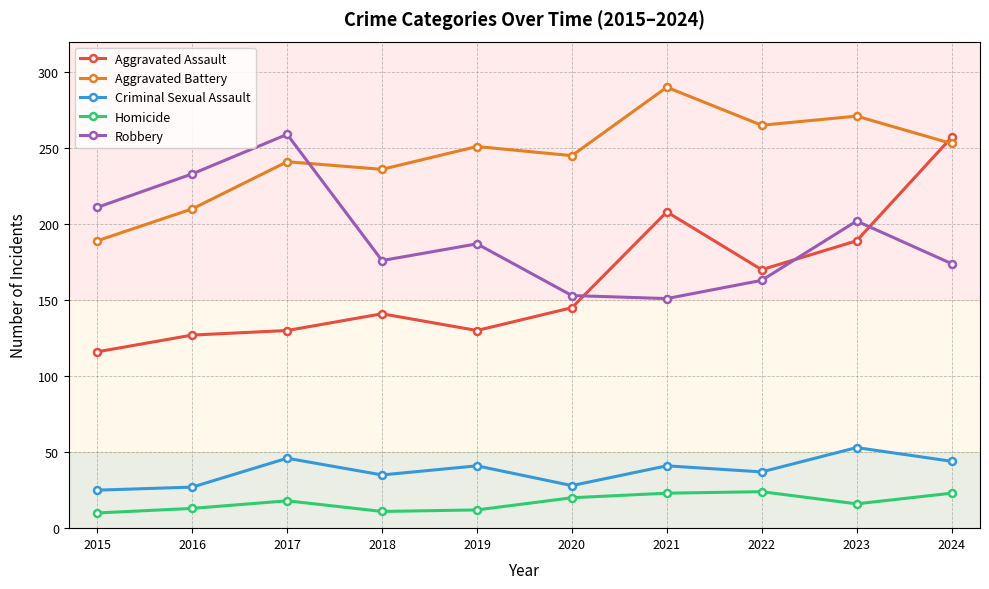

What is the sum of all Homicide values?

170